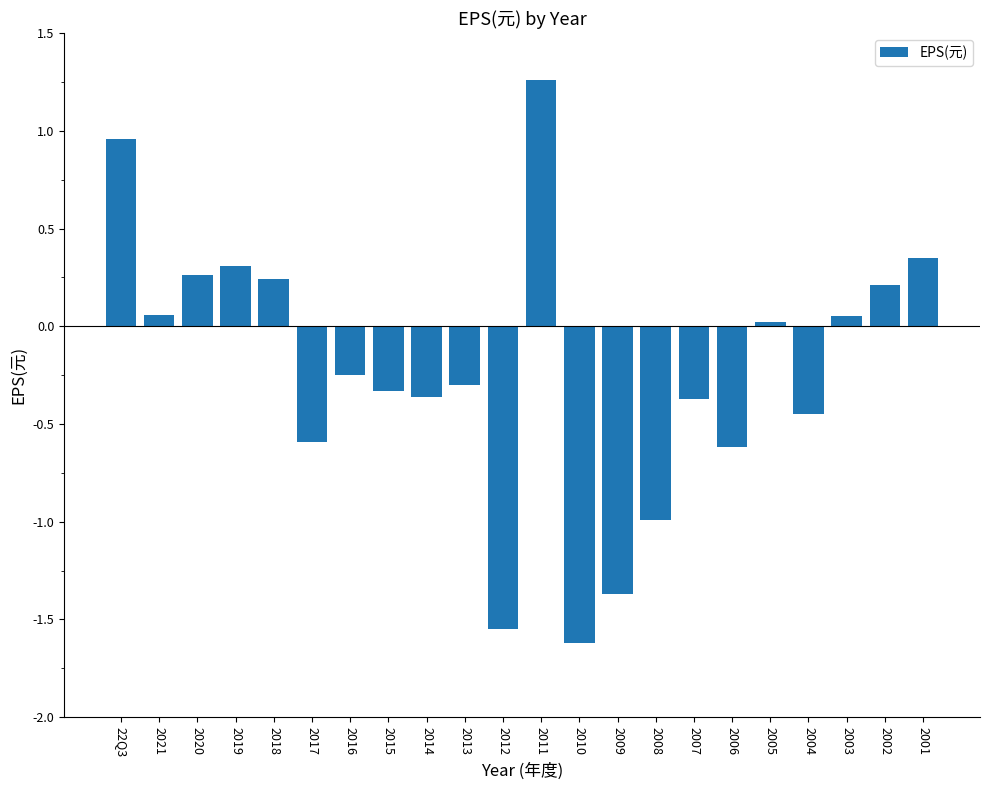

What is the difference between the second highest and minimum values?

2.6